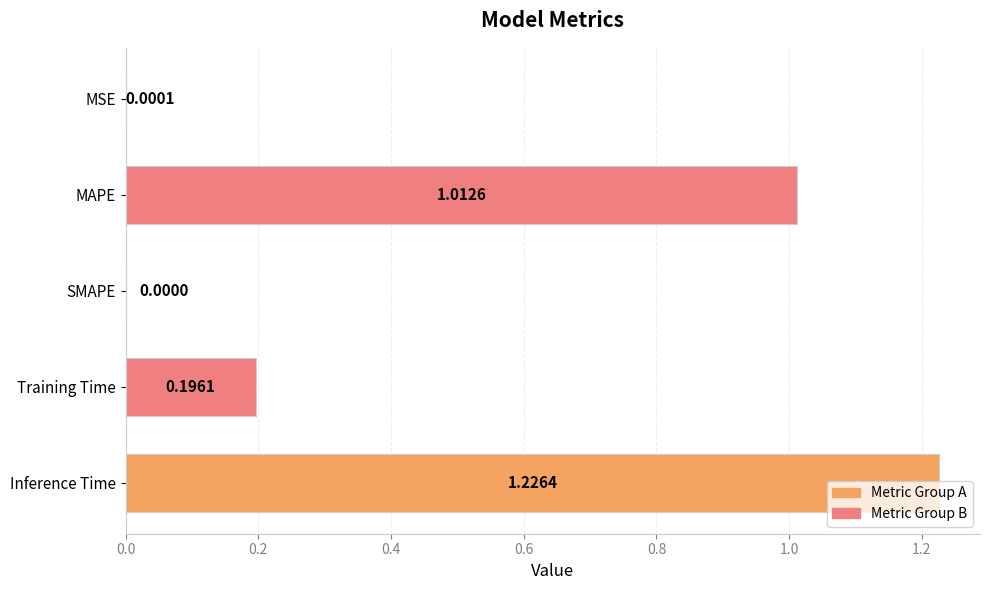

Which category has the highest value across all series?

Inference Time